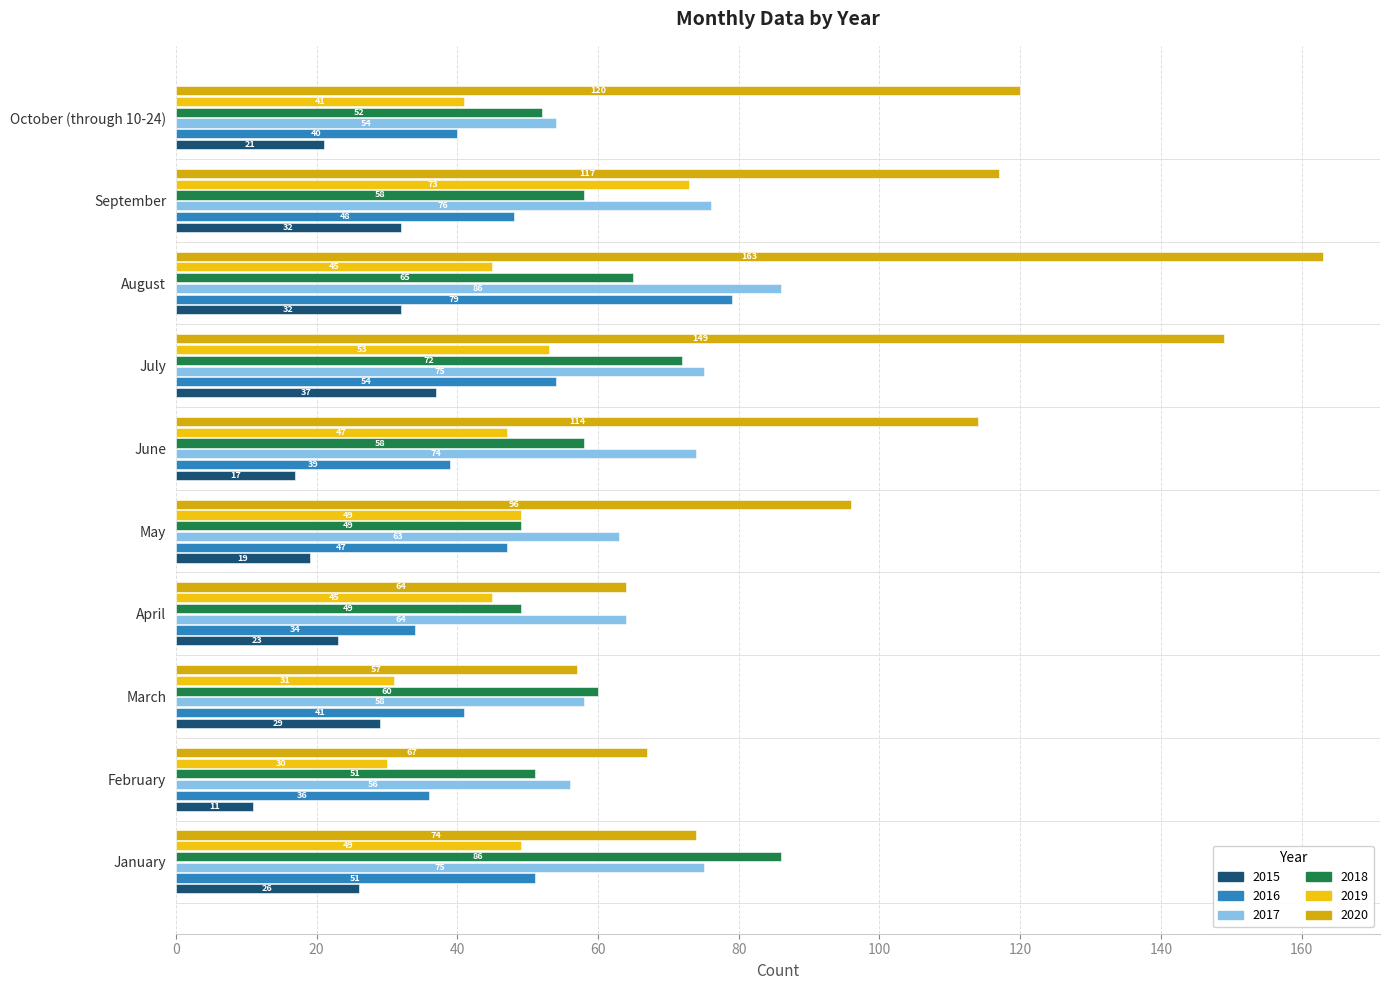

At which label is 2016 closest to 56?

July